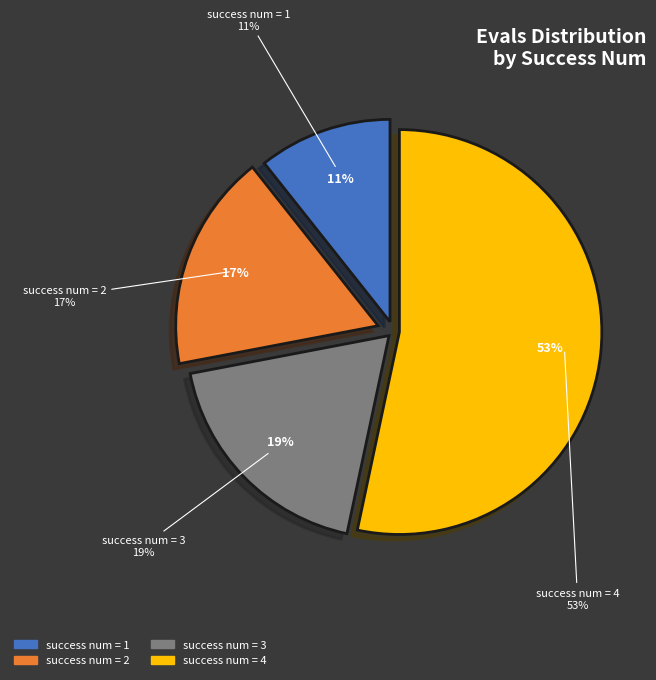

What percentage is the success num = 4 slice, to the nearest percent?

53%